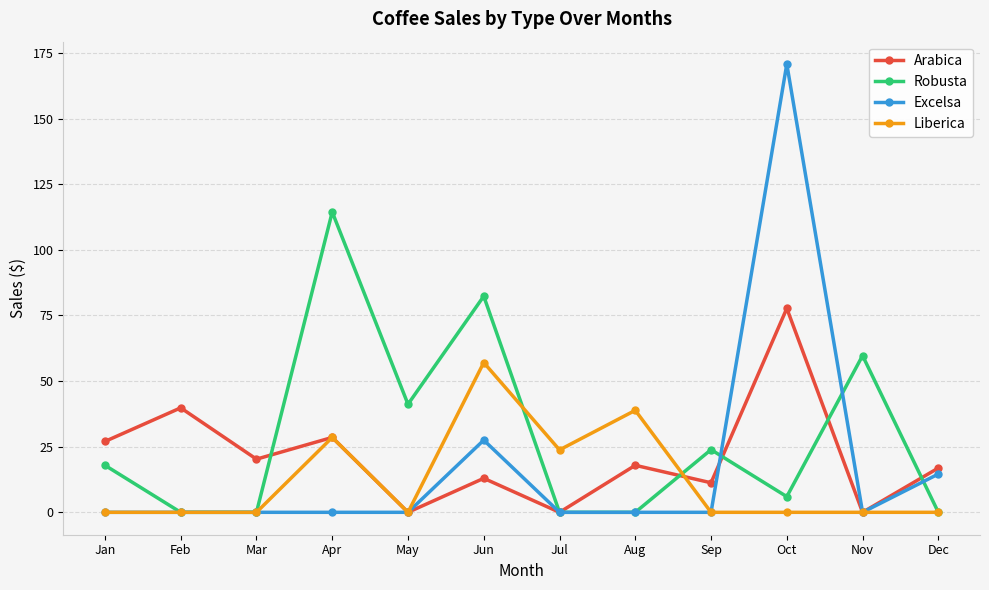

Which category has the highest value in the Liberica series?

Jun